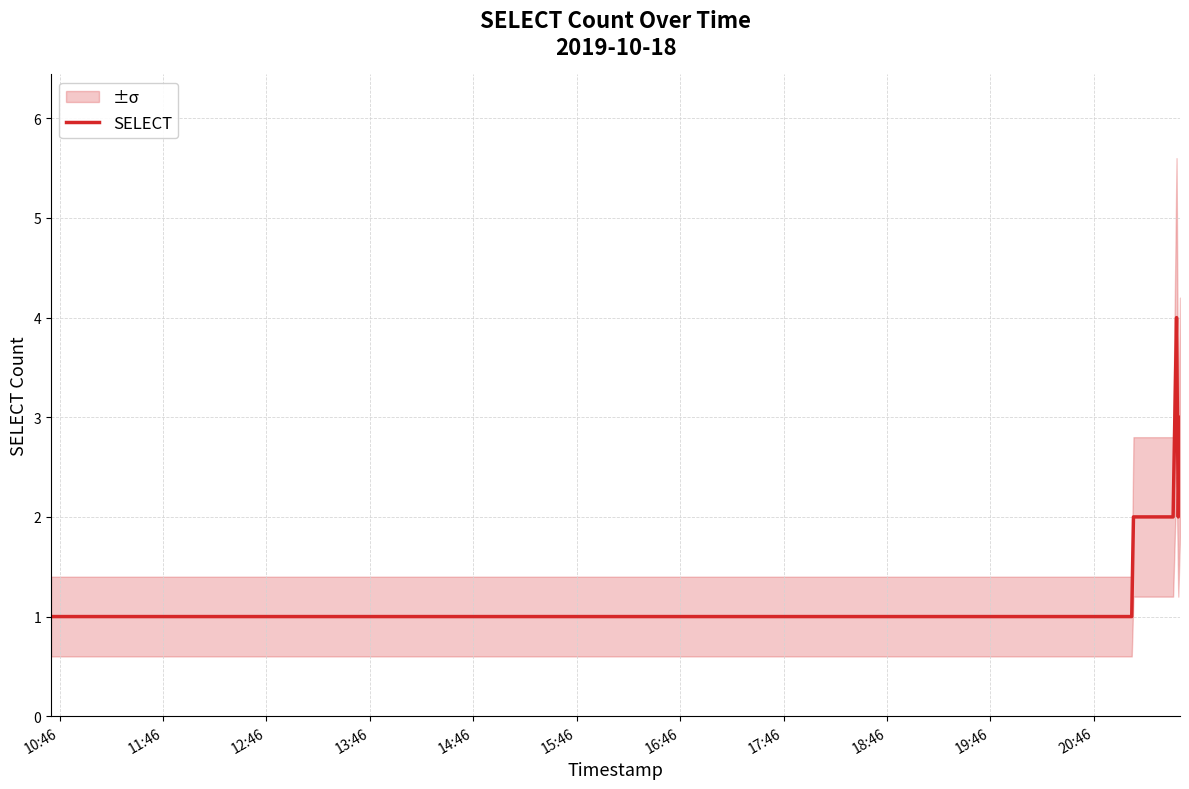

How many lines are shown in the chart?

1